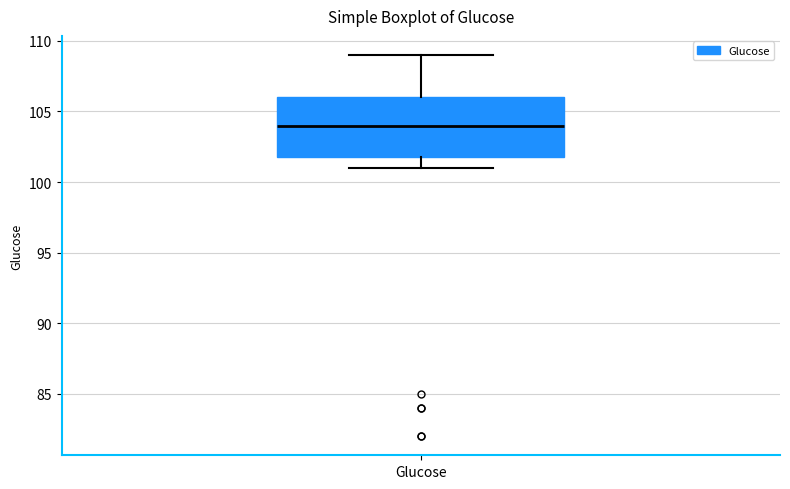

Read this box plot against the y-axis: the position of the median line, the range covered by the box, and the ends of both whiskers. The values are not printed on the chart, so give them approximately, as read against the axis.

median 104, box 102 to 106, whiskers 101 to 109